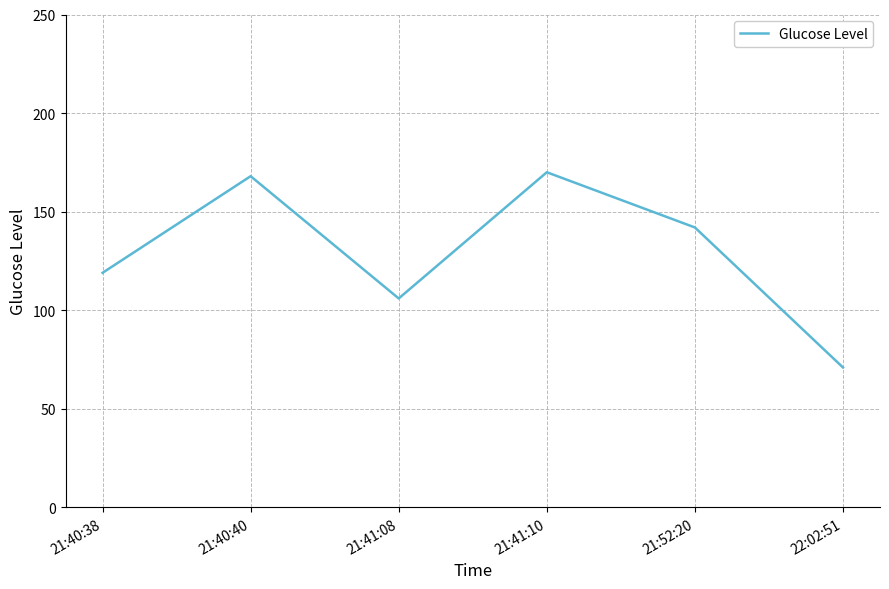

Where is the data nearest to the value 120?

21:40:38